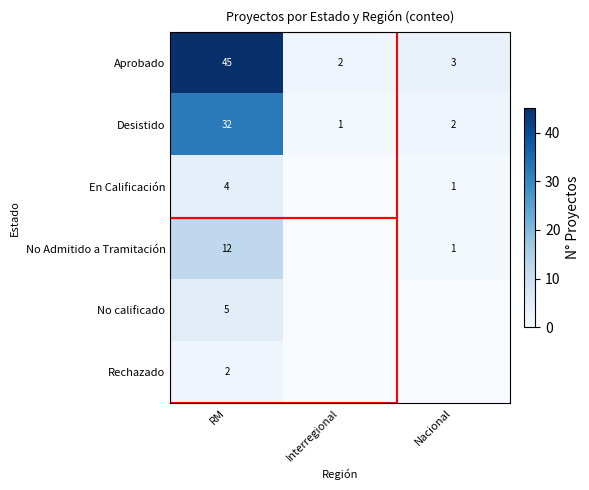

What is the difference between the highest and lowest values at RM?

43